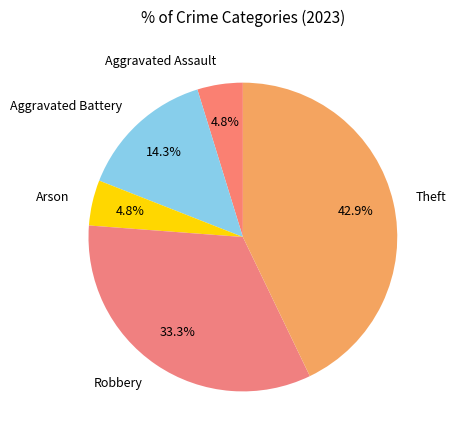

How many segments does this pie chart have?

5